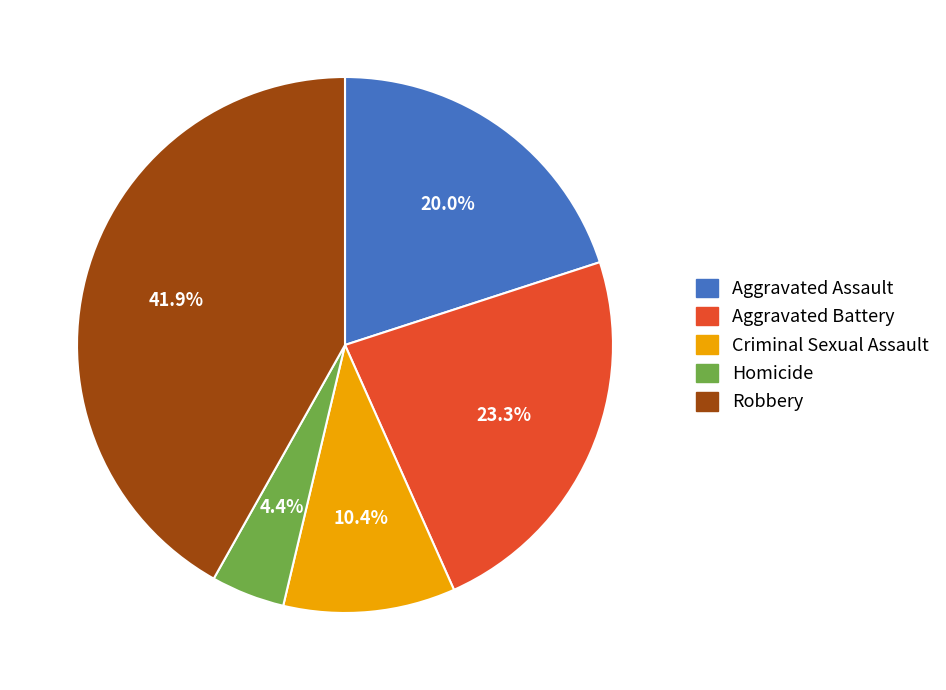

Count the number of slices in the pie.

5